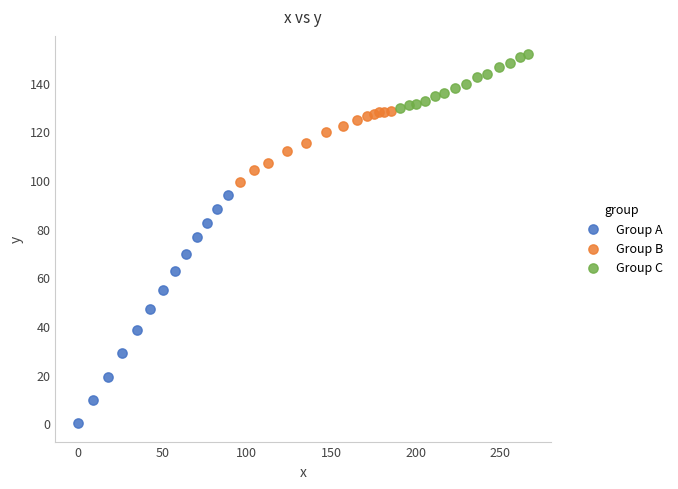

Which series reaches the maximum Y coordinate?

Group C